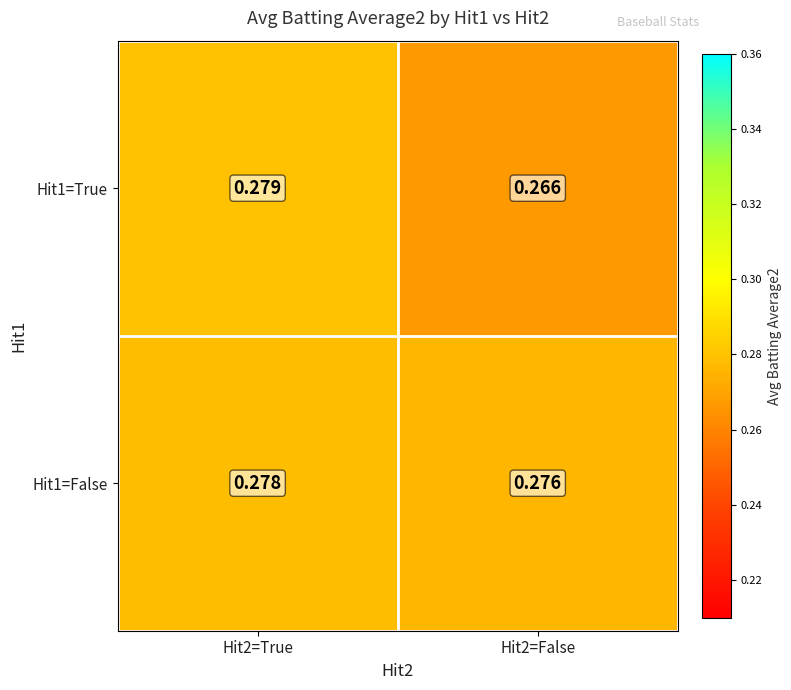

Is the value of Hit1=True at Hit2=True greater than the value of Hit1=False at Hit2=False?

Yes